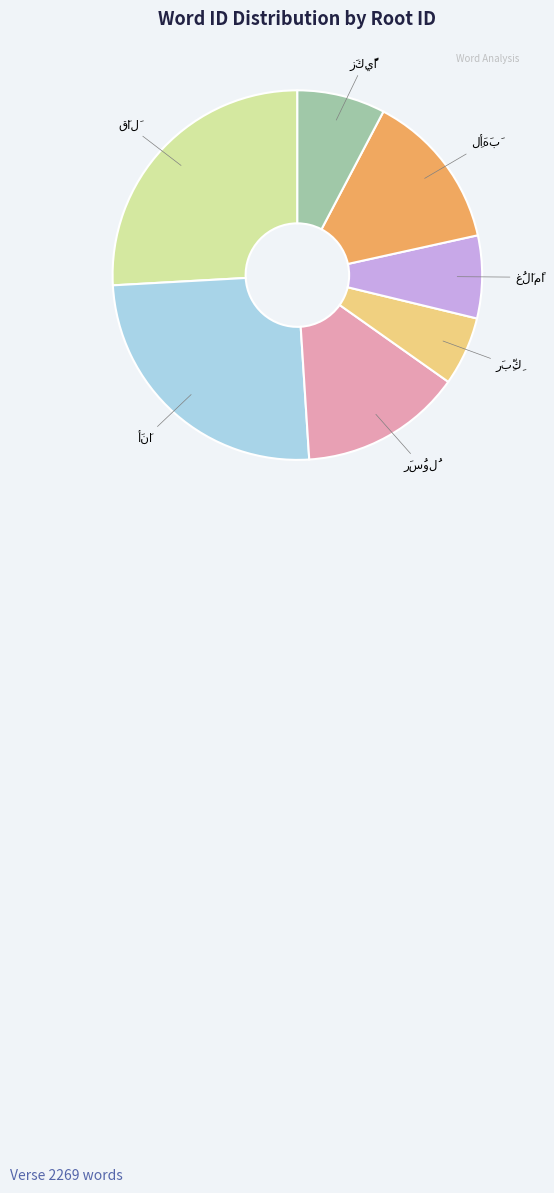

Does any single category account for the majority?

No